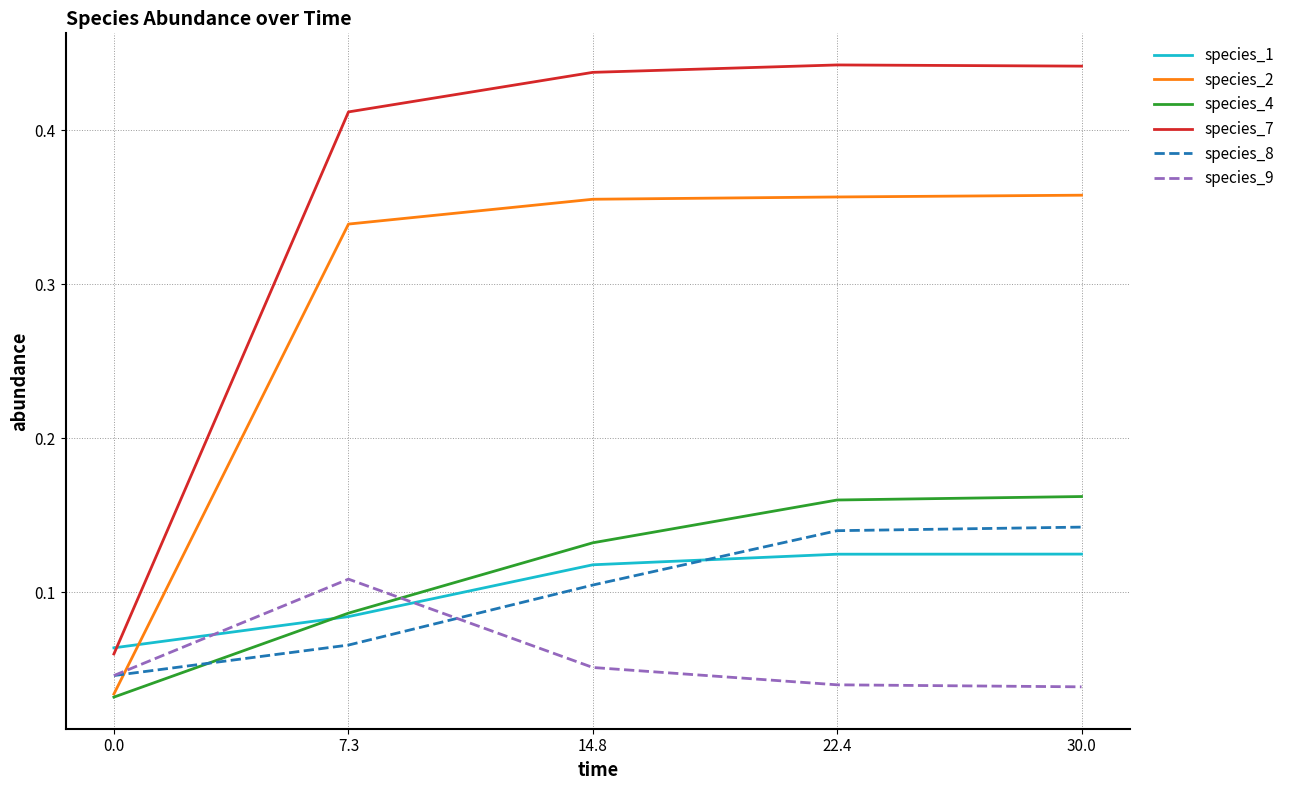

Which series has the largest total across all categories?

species_7